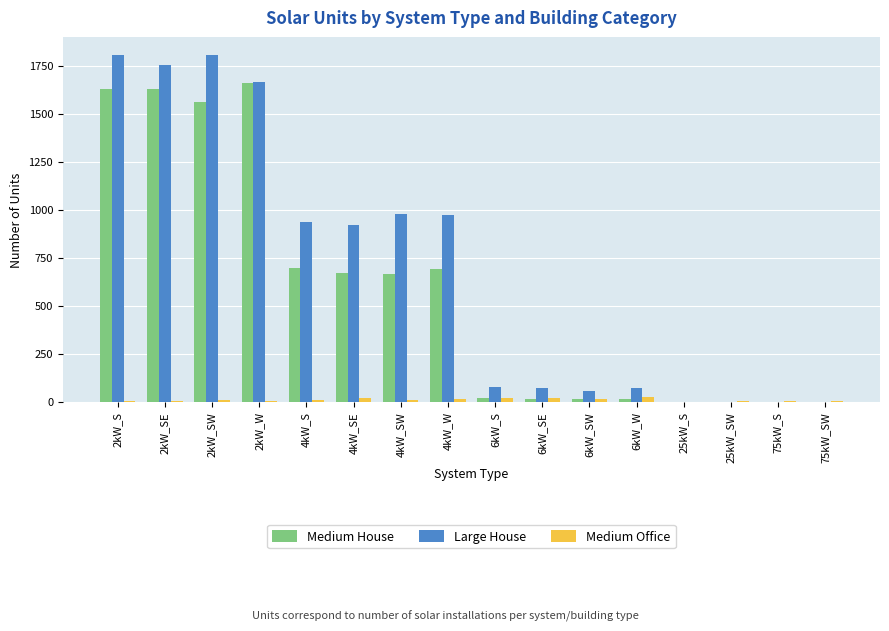

What is the sum of all Medium House values?

9278